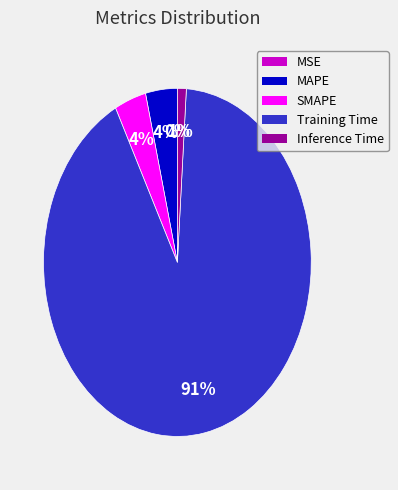

To the nearest percent, what is the average slice percentage?

20%